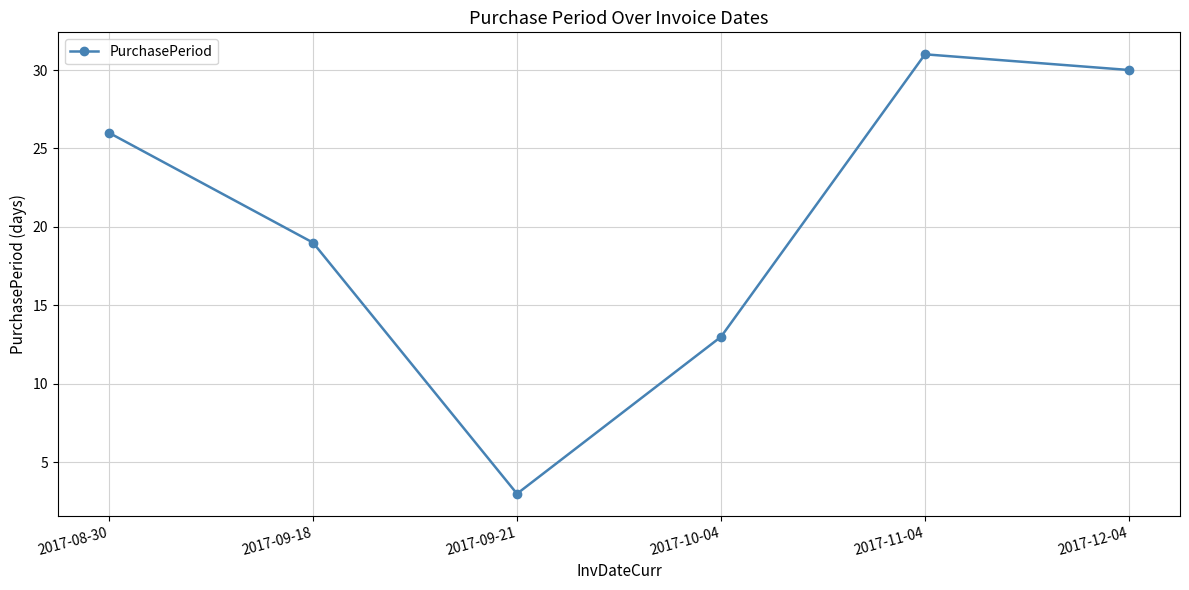

What value does the data have at 2017-08-30, to the nearest 10?

30